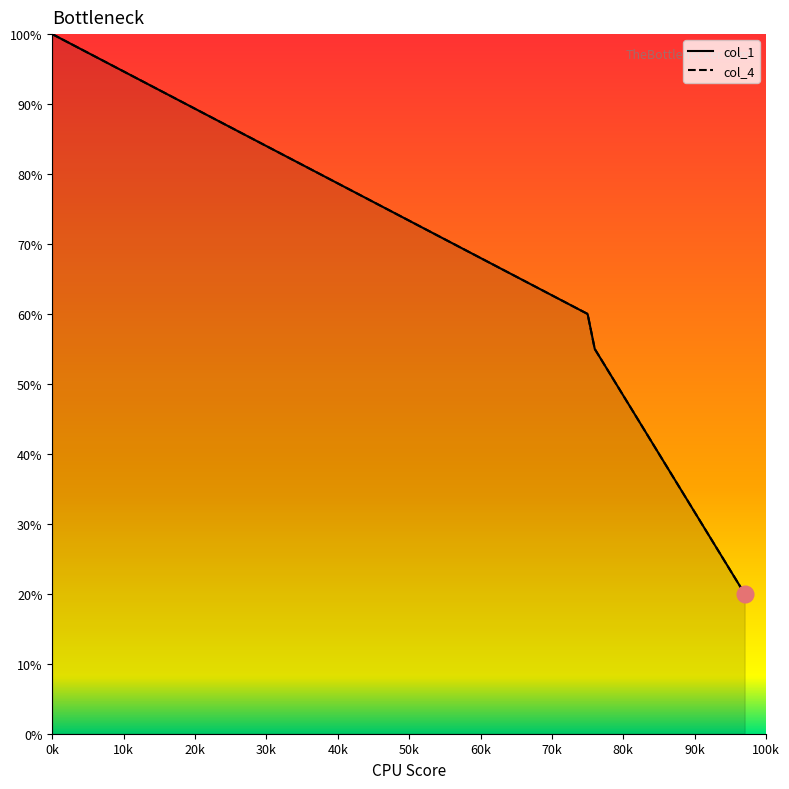

Rank the series at 85 from highest to lowest value.

col_1, col_4